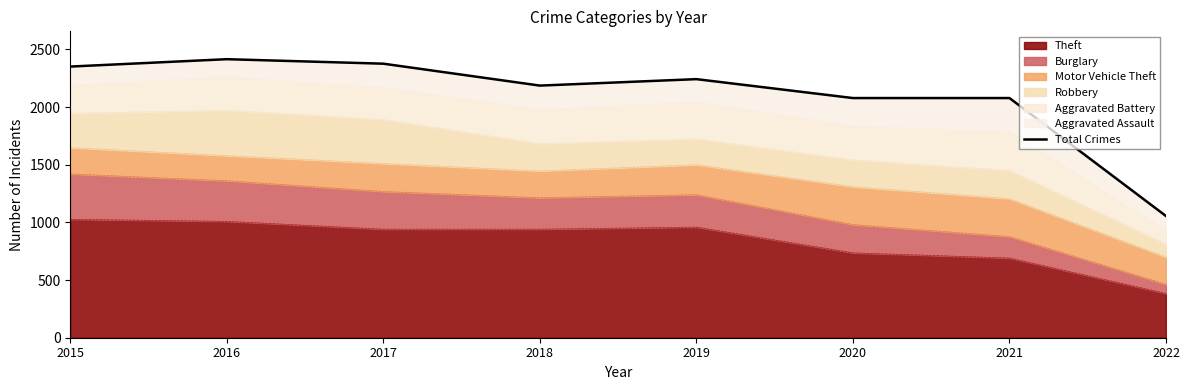

The chart shows a value of 2376 at 2017. True or false?

True